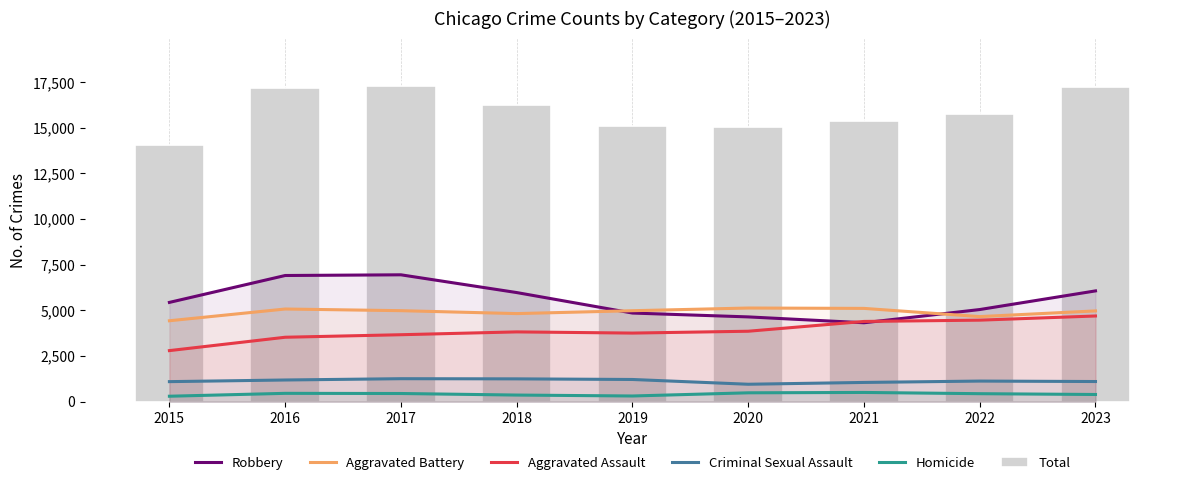

At 2021, list the series in order from smallest to largest.

Homicide, Criminal Sexual Assault, Robbery, Aggravated Assault, Aggravated Battery, Total